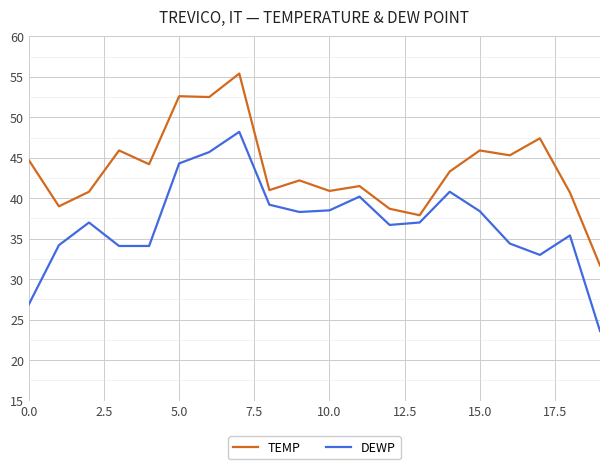

List the series in order of their peak value, lowest first.

DEWP, TEMP